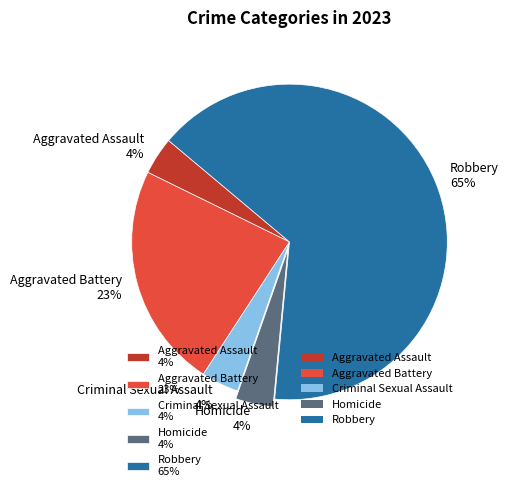

Which slice is the largest?

Robbery